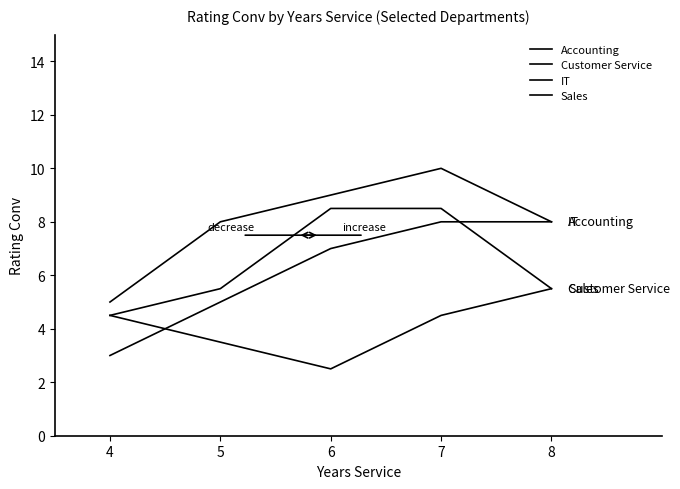

List the series in order of their peak value, lowest first.

Sales, IT, Customer Service, Accounting